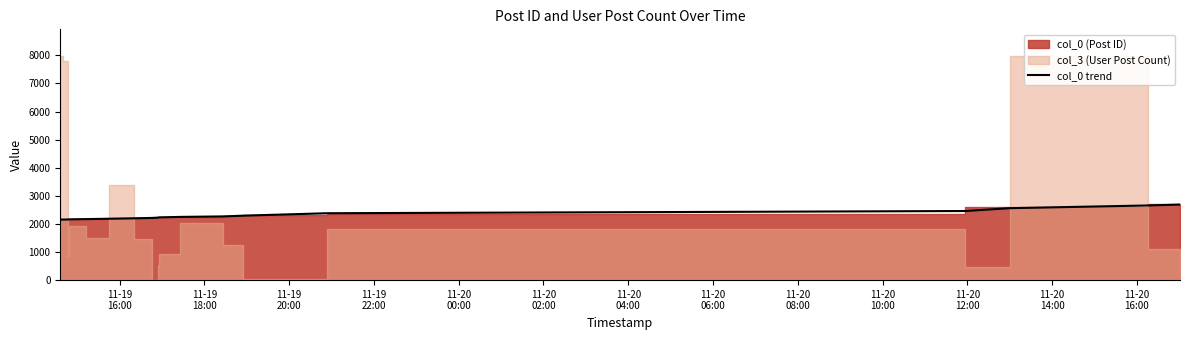

Which has a higher value, 11-19
20:00 or 11-19
16:00?

11-19
20:00